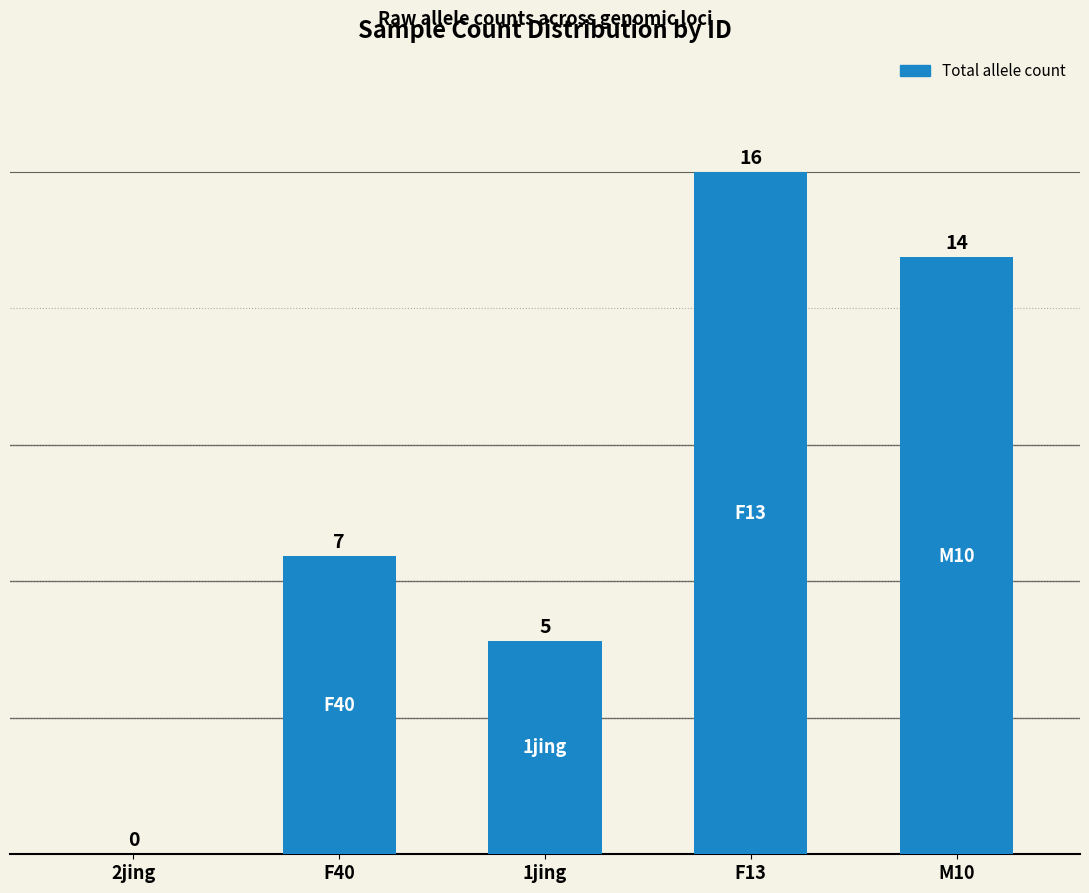

What is the sum of the values at F40 and F13?

23